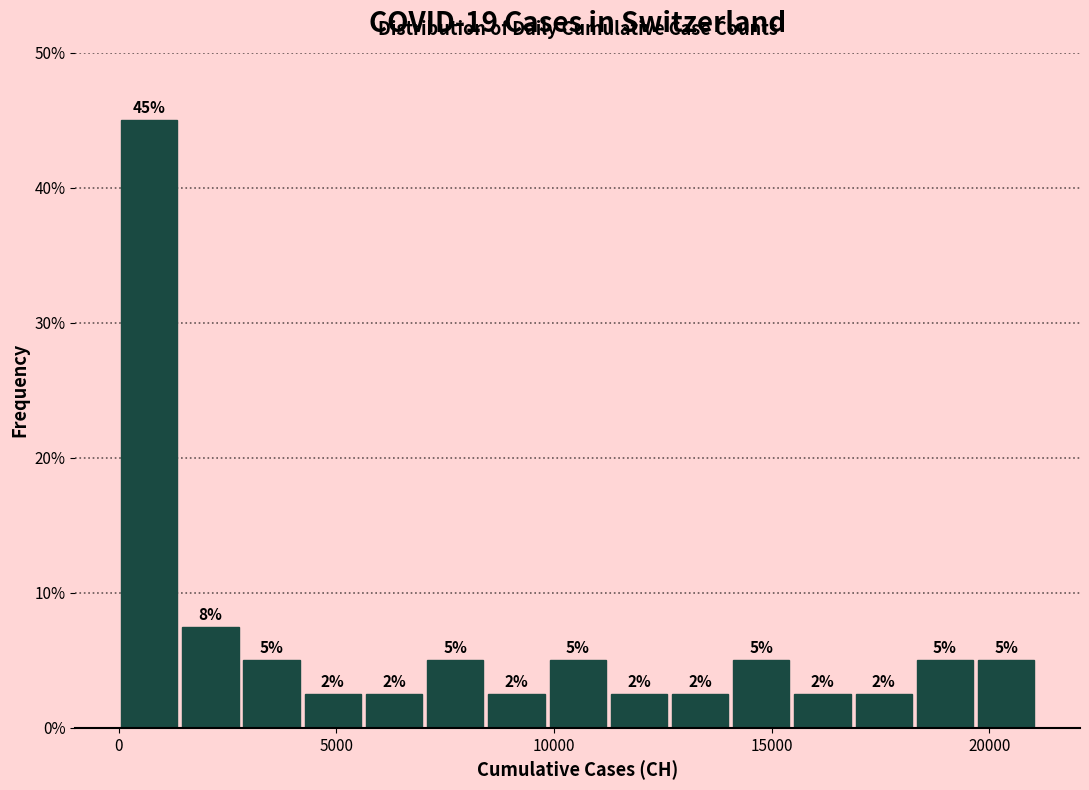

Around what value on the x-axis is the tallest bar? Give the approximate position of its centre, as read against the axis.

500